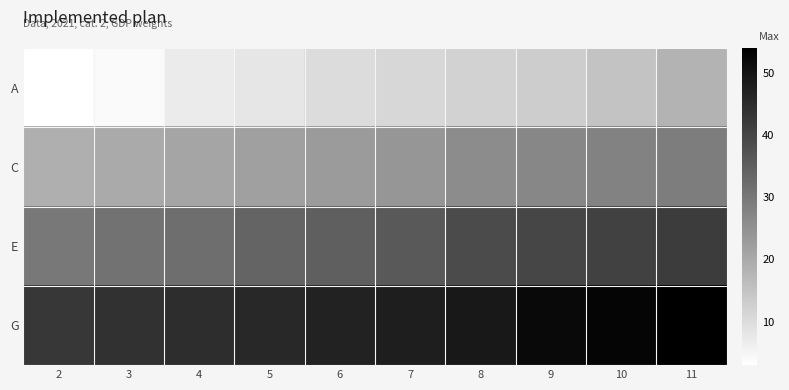

Reading right to left, extract all data points from this chart.

A: 11=18	10=15	9=13	8=12	7=11	6=10	5=8	4=7	3=4	2=3
C: 11=29	10=28	9=27	8=26	7=24	6=23	5=22	4=21	3=20	2=19
E: 11=42	10=41	9=40	8=39	7=36	6=35	5=34	4=32	3=31	2=30
G: 11=54	10=53	9=52	8=49	7=48	6=47	5=46	4=45	3=44	2=43